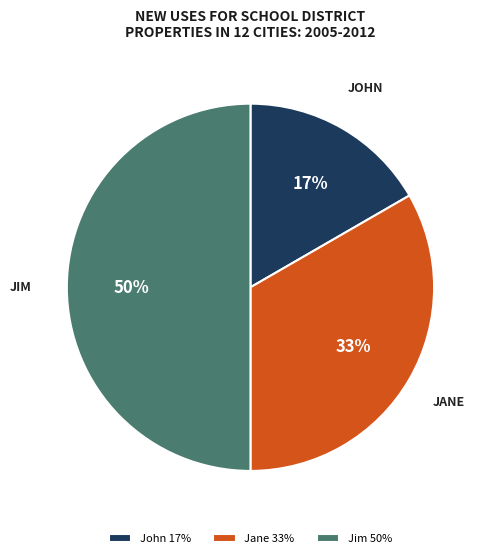

Rank the categories by value from lowest to highest.

John, Jane, Jim